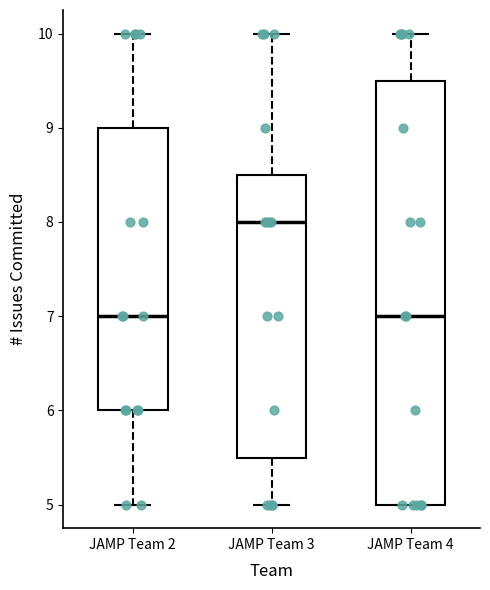

Reading left to right, read every box against the y-axis: the position of its median line, the range the box covers, and the ends of its whiskers. The values are not printed on the chart, so give them approximately, as read against the axis.

JAMP Team 2: median 7.0, box 6.0 to 9.0, whiskers 5.0 to 10.0
JAMP Team 3: median 8.0, box 5.5 to 8.5, whiskers 5.0 to 10.0
JAMP Team 4: median 7.0, box 5.0 to 9.5, whiskers 5.0 to 10.0